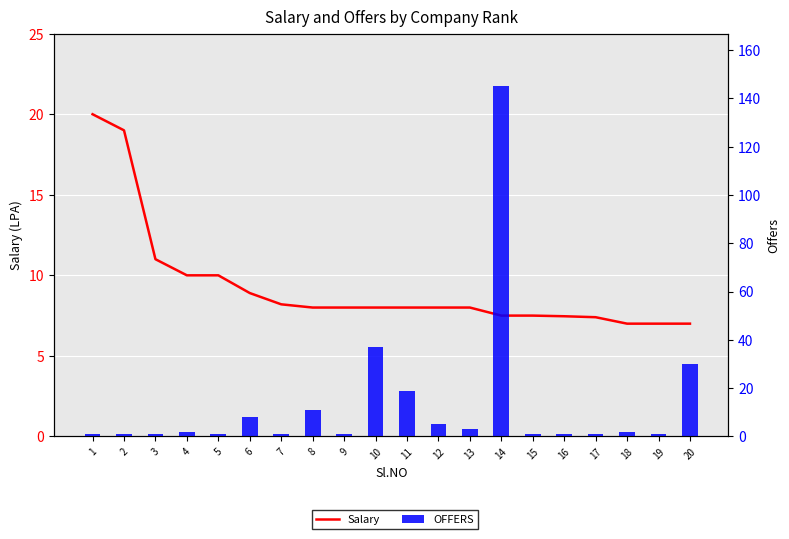

How many values in the Salary series are below 8?

7